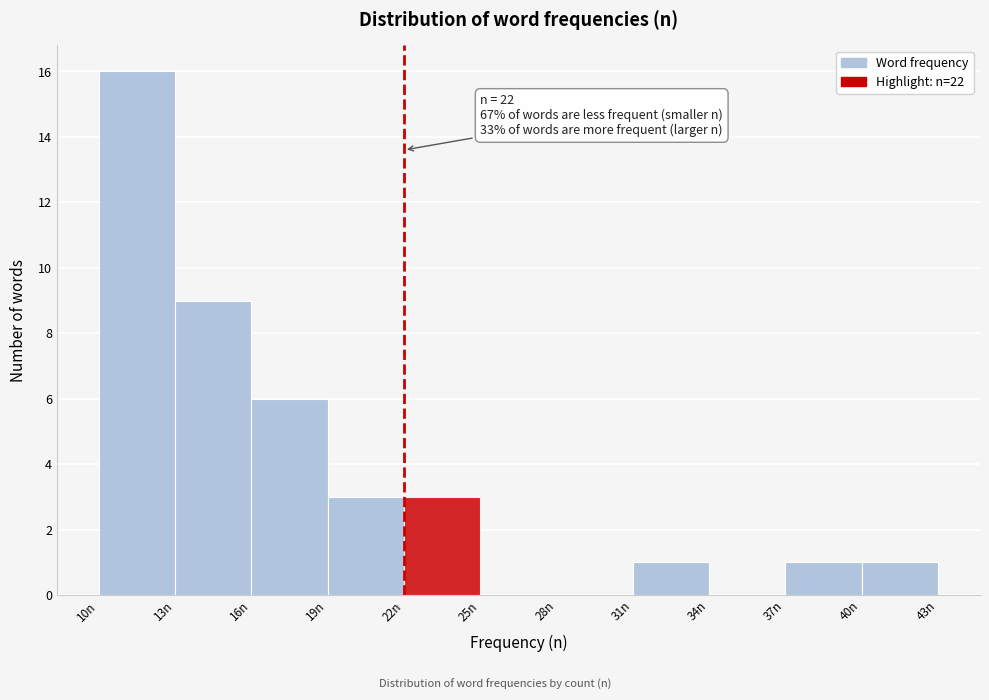

Which range on the x-axis has the tallest bar?

10 to 13